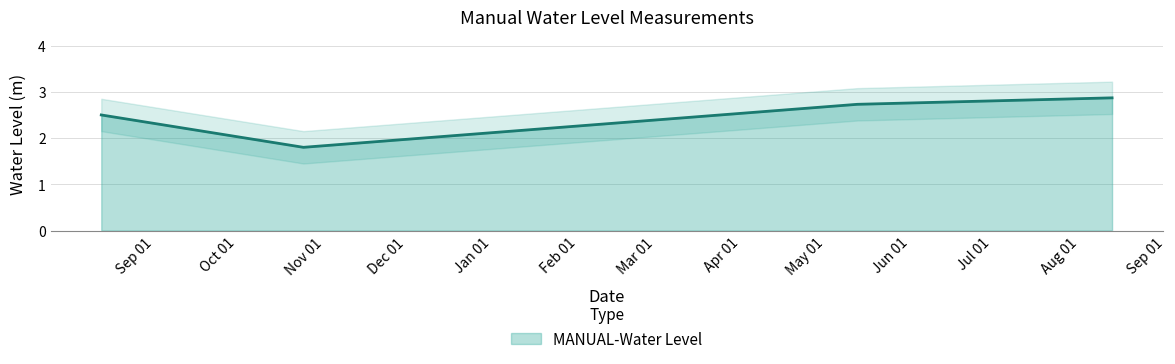

What is the difference between the maximum and minimum values?

1.1